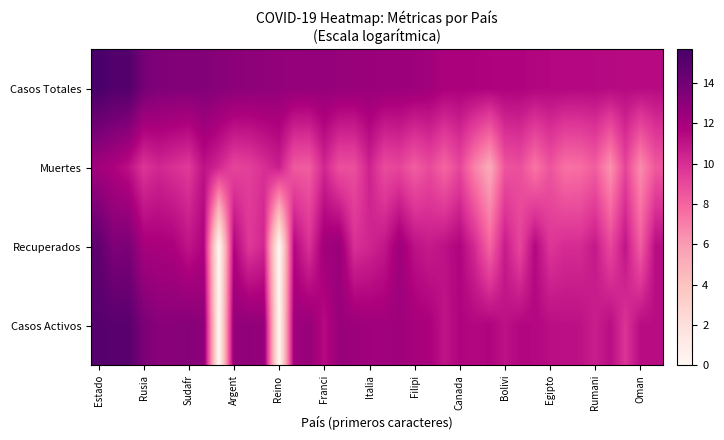

Reading left to right, transcribe all the data shown in this chart.

Casos Totales: 15.7	15.2	15.2	13.8	13.4	13.4	13.4	13.3	13.2	13.0	12.9	12.9	12.7	12.7	12.7	12.7	12.6	12.5	12.5	12.5	12.4	12.4	12.2	11.8	11.8	11.8	11.7	11.7	11.7	11.6	11.5	11.5	11.5	11.4	11.4	11.4	11.4	11.4
Muertes: 12.2	11.7	11.2	9.8	10.3	10.0	9.6	11.1	10.3	9.2	9.4	10.0	10.6	8.4	8.3	10.3	8.8	8.8	10.5	8.9	9.1	8.2	9.0	7.9	9.1	6.9	5.3	8.6	8.8	7.4	8.6	7.5	7.6	8.3	6.3	9.2	6.6	8.4
Recuperados: 14.7	13.5	13.7	12.0	11.9	11.8	11.0	11.7	0.0	11.6	9.7	10.3	0.0	11.5	9.9	12.2	12.6	10.0	10.3	10.9	12.3	11.1	10.7	11.1	11.7	10.2	8.0	10.7	9.1	11.5	9.7	10.1	10.1	10.8	9.1	11.0	8.3	11.3
Casos Activos: 15.1	15.0	15.0	13.6	13.1	13.1	13.2	13.0	0.0	12.7	12.9	12.7	0.0	12.3	12.6	11.4	12.6	12.4	12.3	12.2	12.3	12.0	11.8	11.0	11.7	11.5	11.7	11.1	11.5	11.5	11.3	11.2	11.1	10.6	11.3	9.8	11.3	11.3